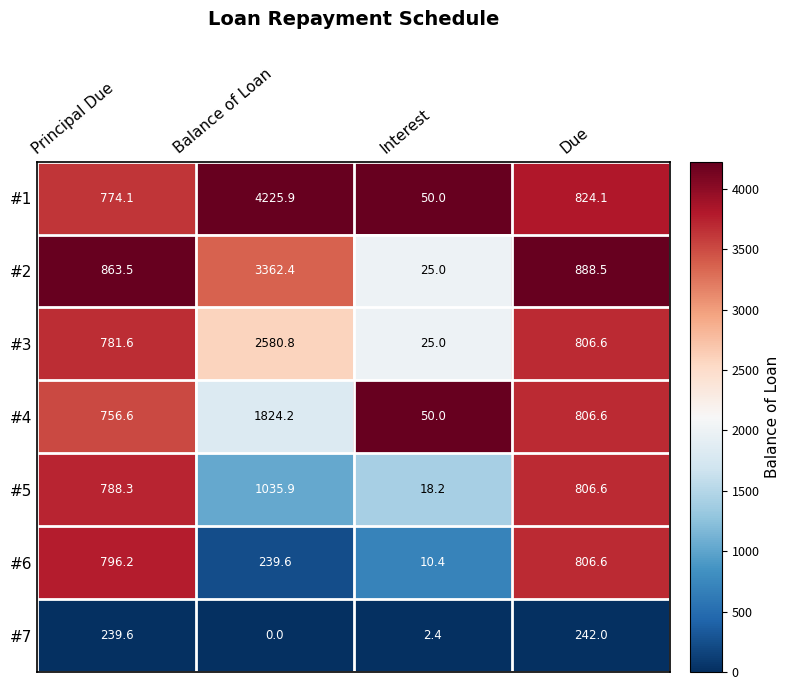

At which label does #5 first exceed 806?

Balance of Loan